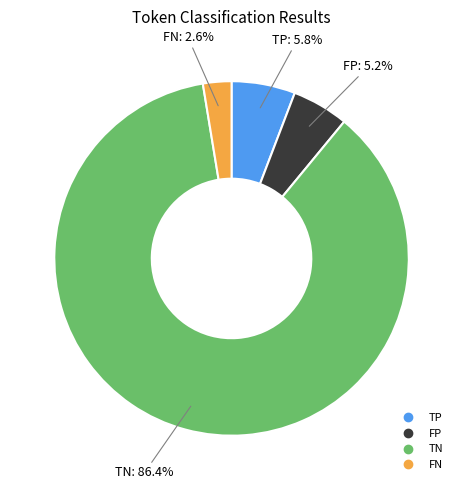

To the nearest percent, what is the difference between the largest and smallest slice percentages?

84%